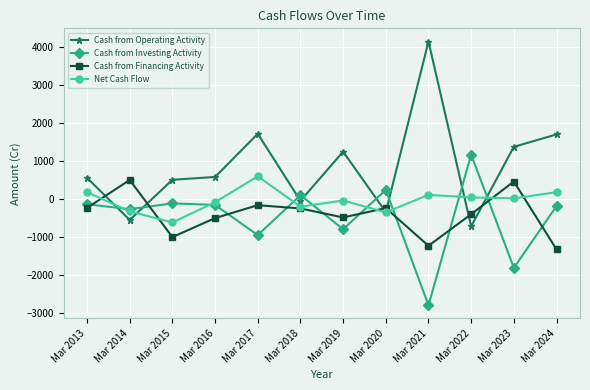

Does the chart display data point markers on the line(s)?

Yes